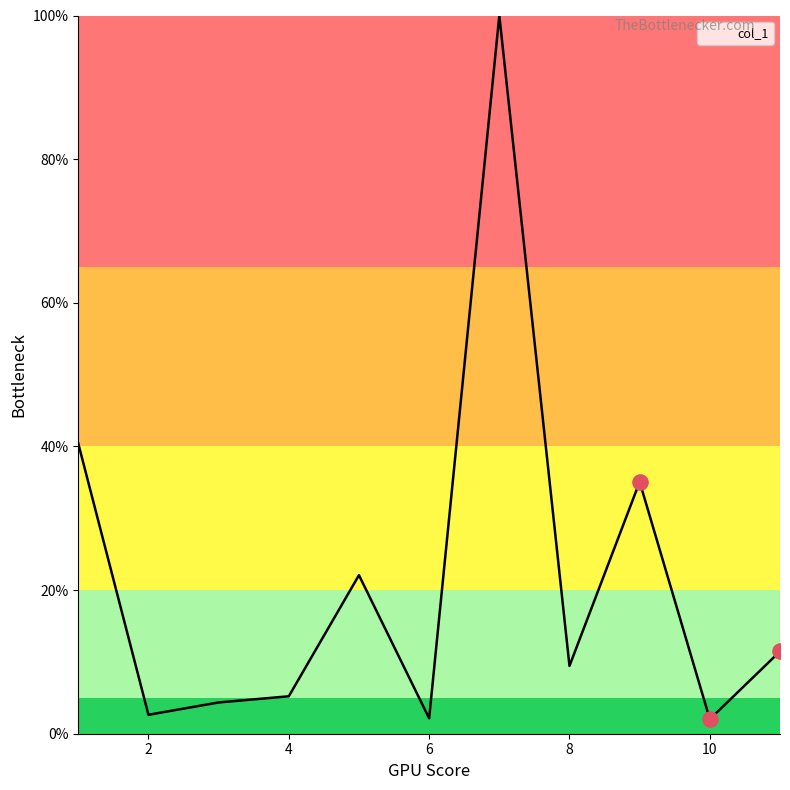

What is the smallest value displayed?

2.0